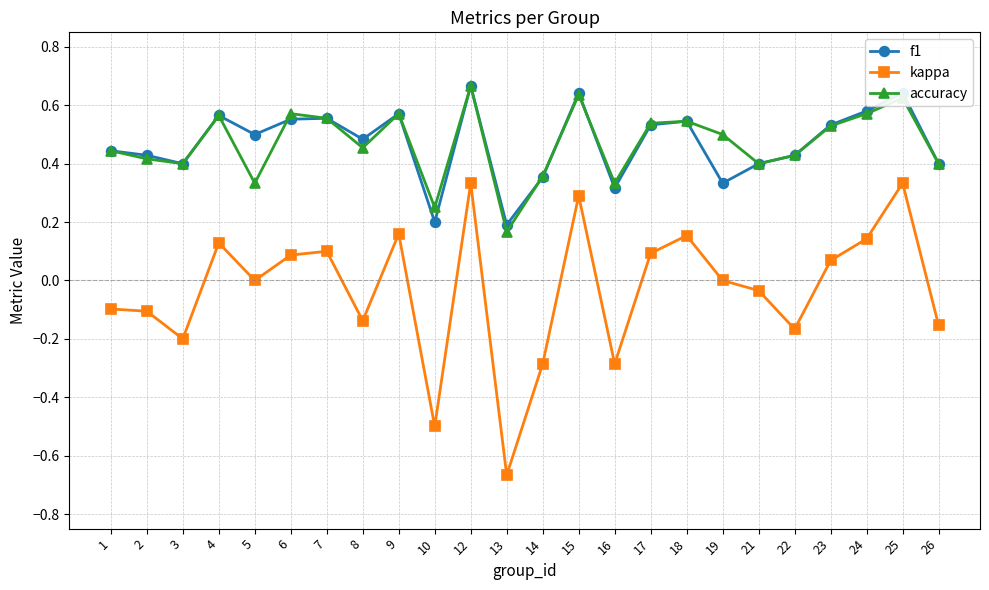

Which category has the lowest value in the kappa series?

13